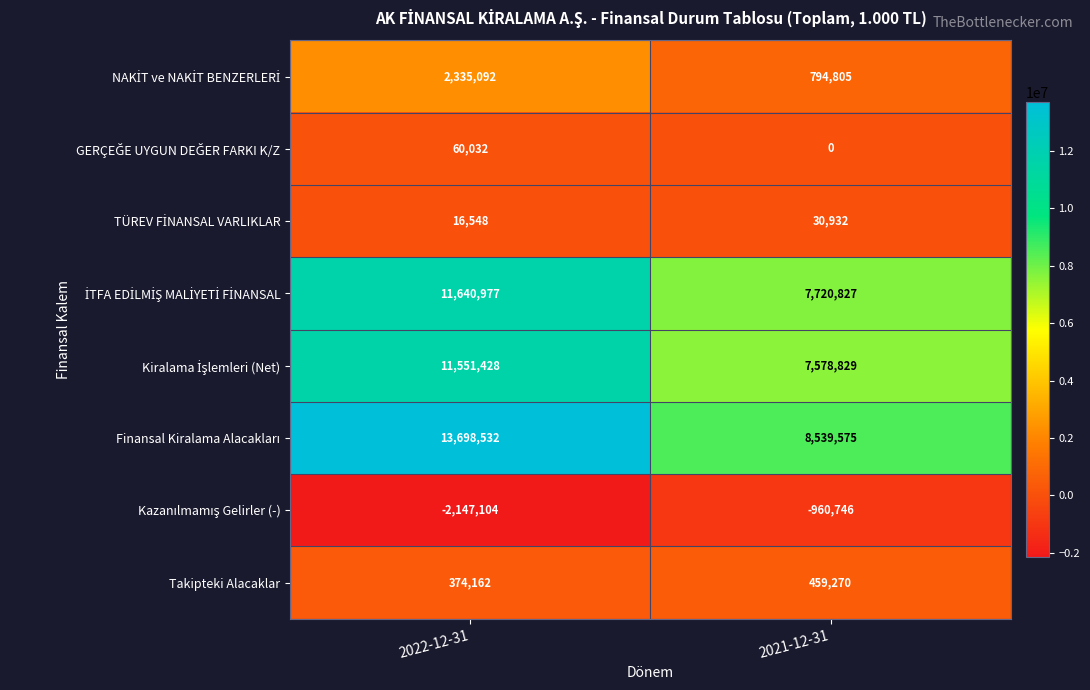

What is the maximum value shown in the chart?

13698532